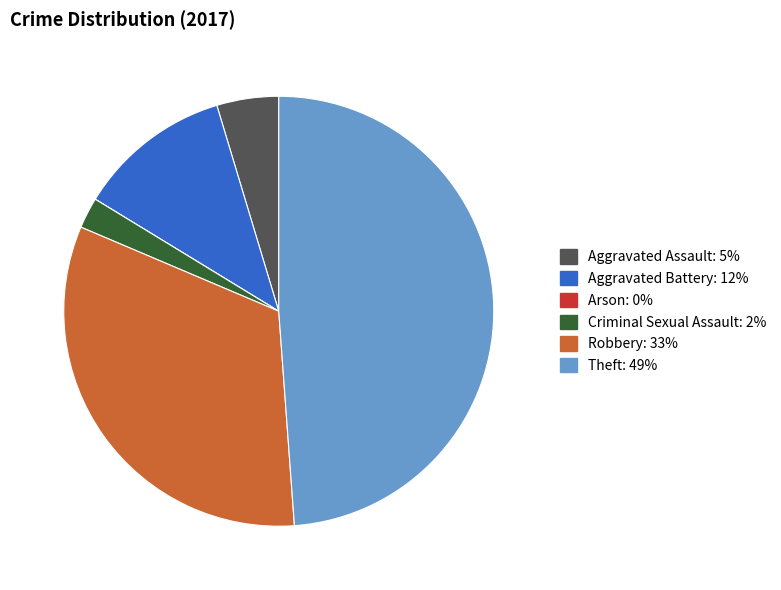

What is the largest slice in the pie chart?

Theft